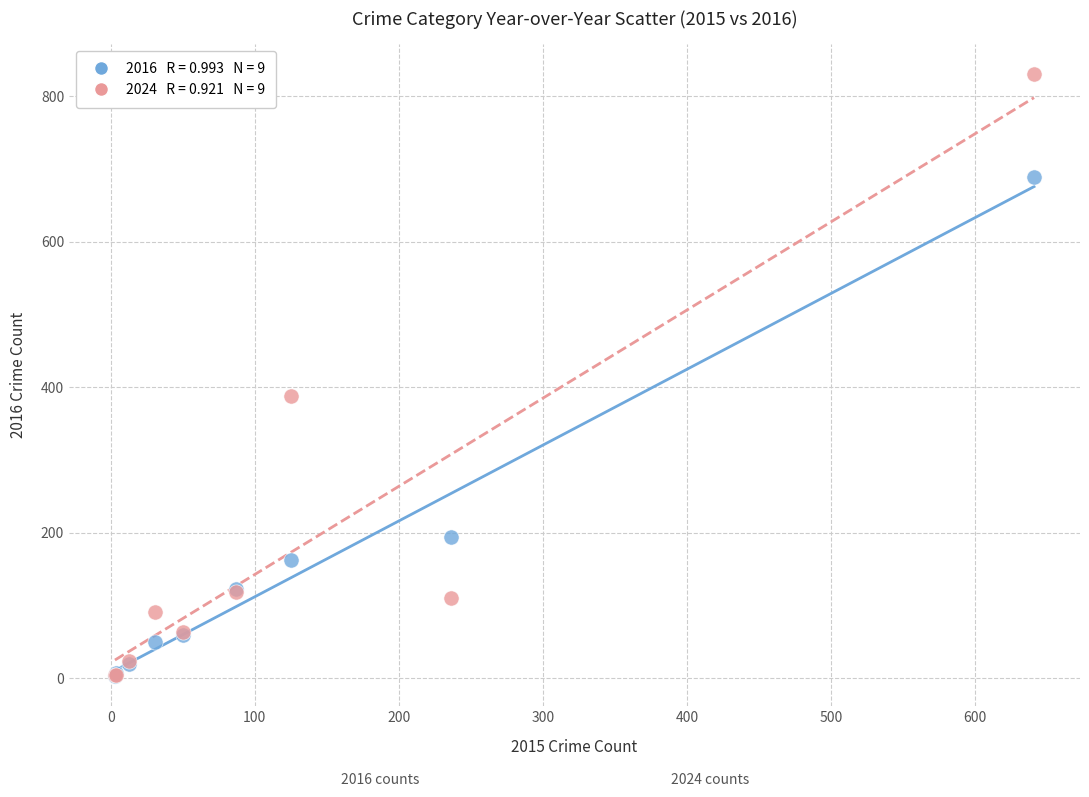

Across all series, what Y value is closest to 416?

388